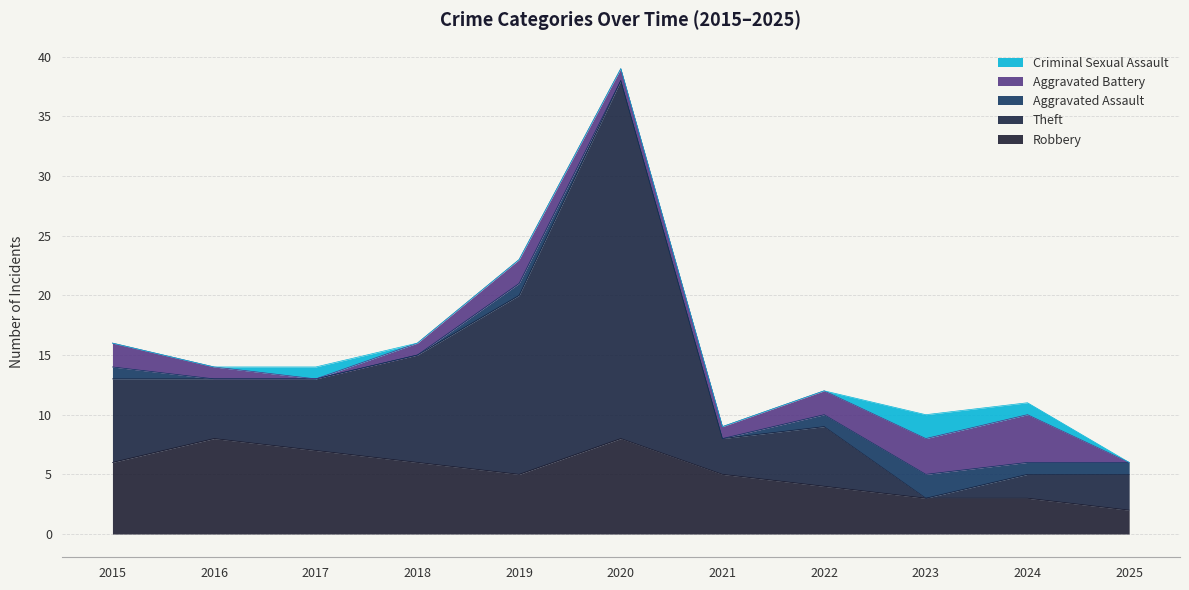

What is the difference between the Criminal Sexual Assault values at 2017 and 2021?

1